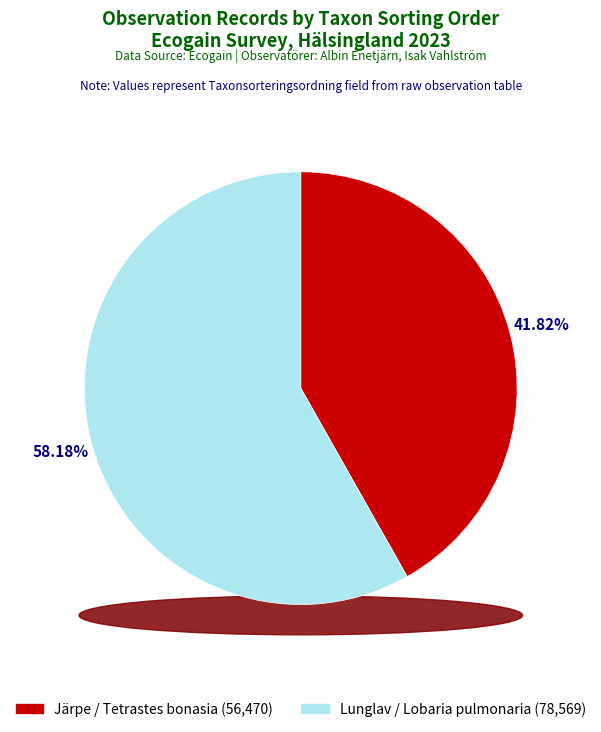

Is there a majority slice in this chart?

Yes